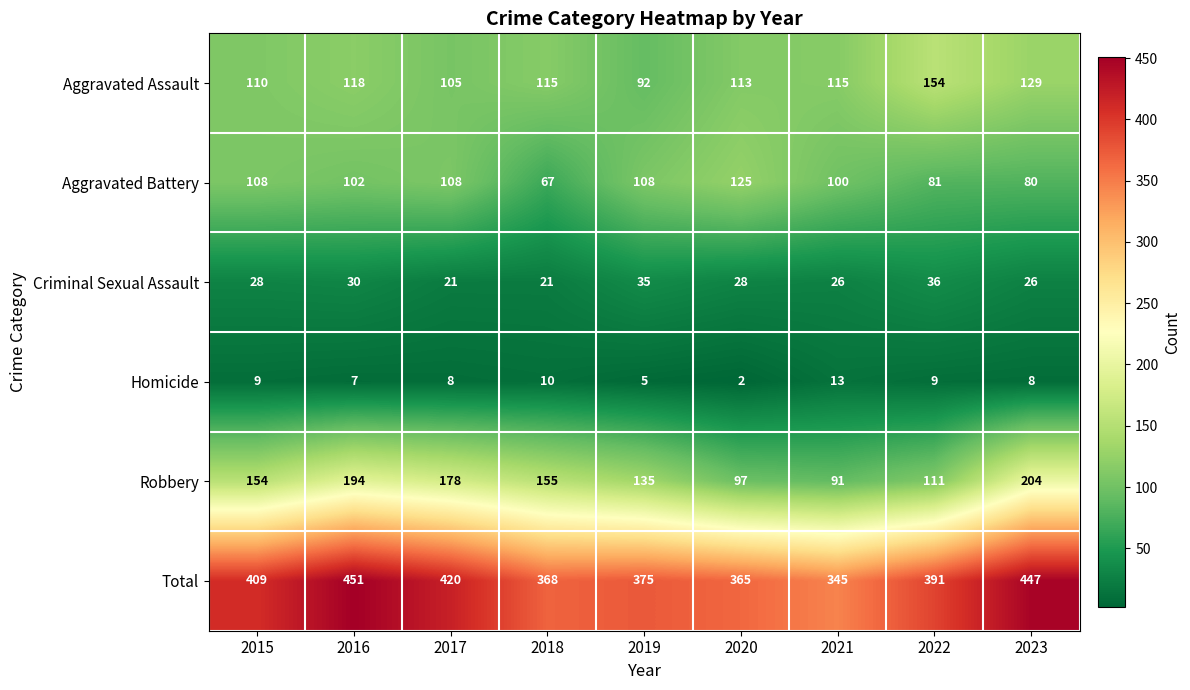

Rank the series by their maximum value, from lowest to highest.

Homicide, Criminal Sexual Assault, Aggravated Battery, Aggravated Assault, Robbery, Total